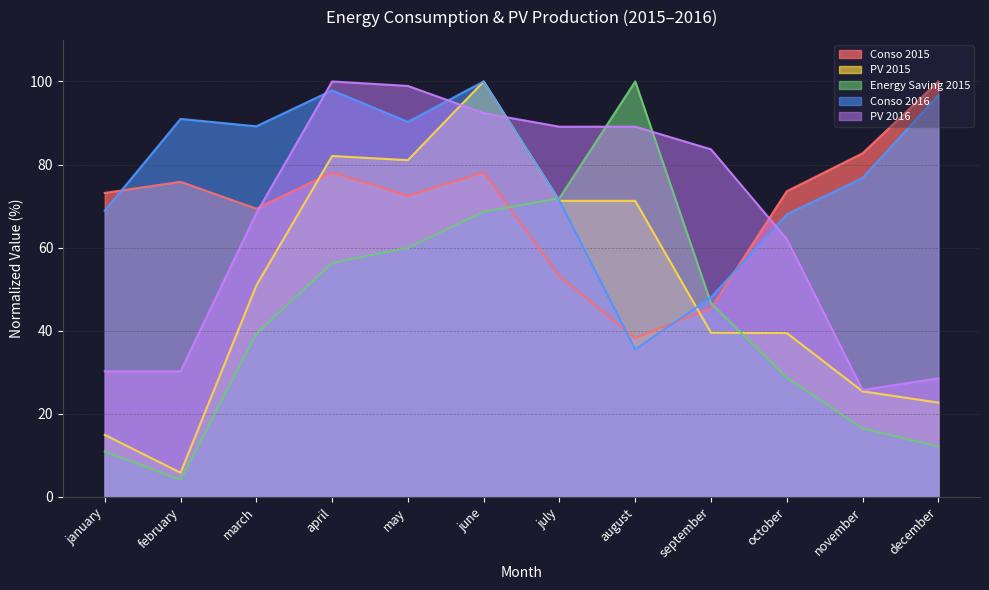

True or false: Energy Saving 2015 has a value of 5.4 at january.

False